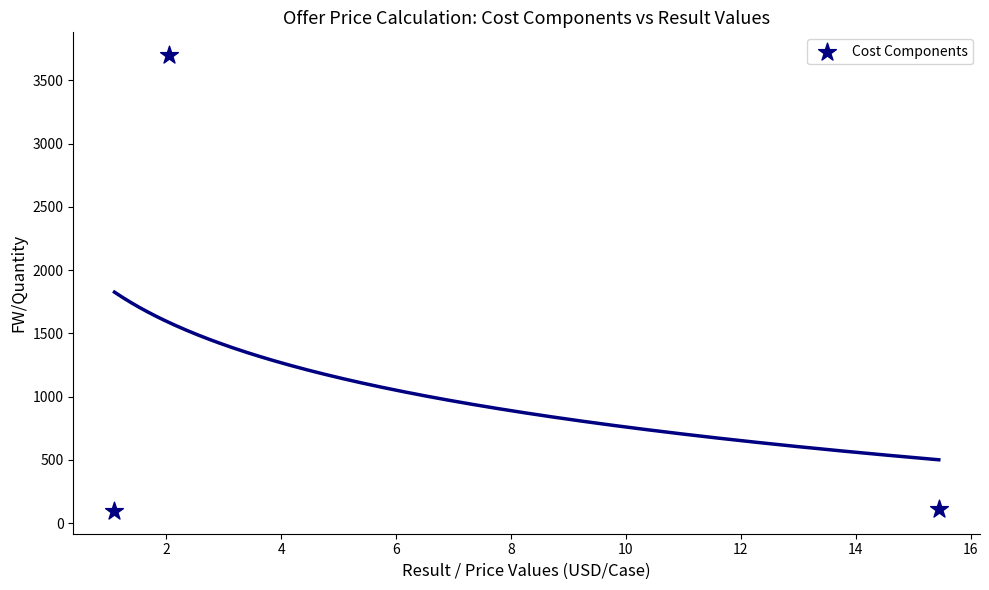

What is the range of Y values (max minus min)?

3604